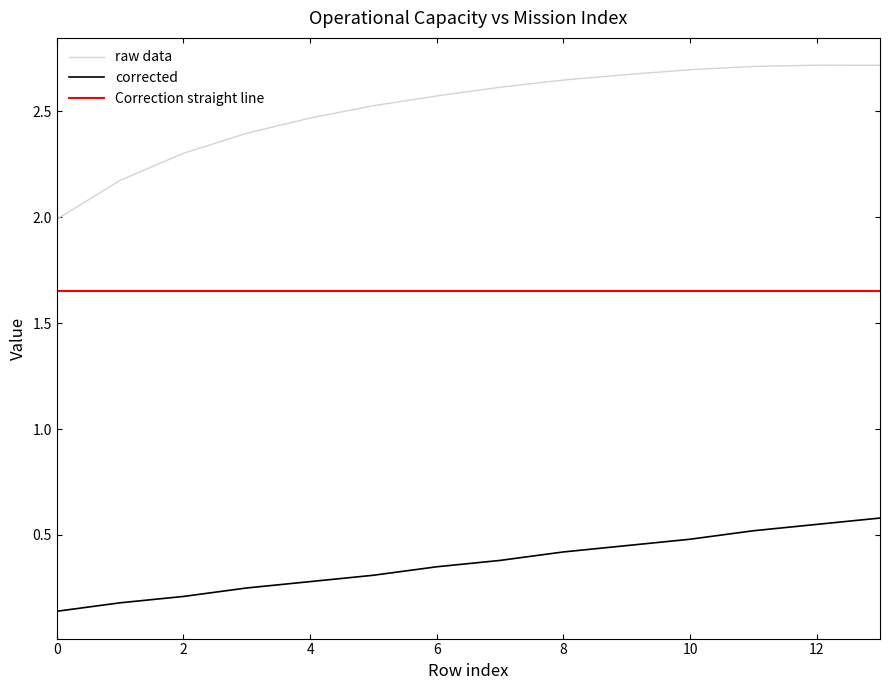

Which series has the largest range (max minus min)?

raw data